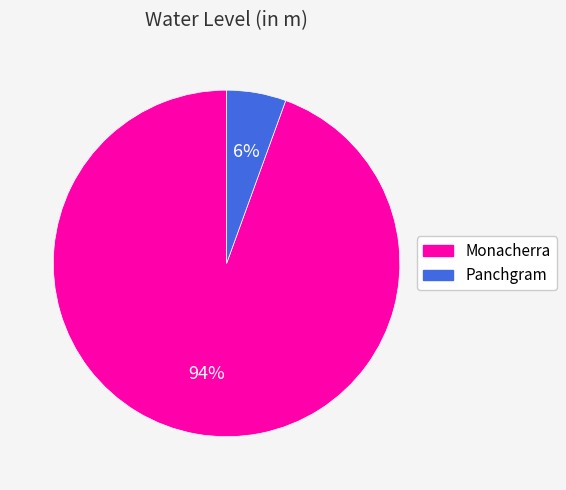

To the nearest percent, what portion does Panchgram represent?

6%